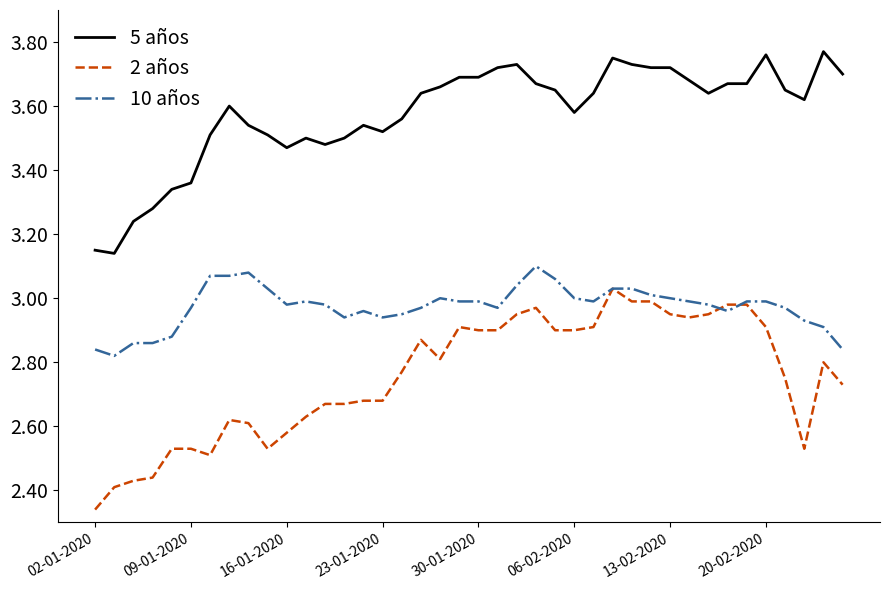

List the series in order of their overall mean, lowest first.

2 años, 10 años, 5 años